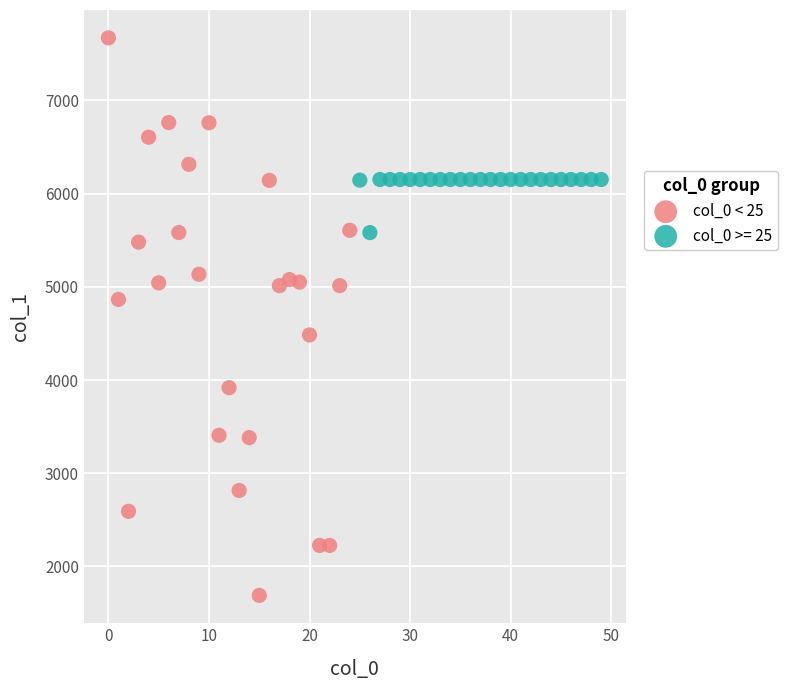

Which series contains the lowest Y value?

col_0 < 25